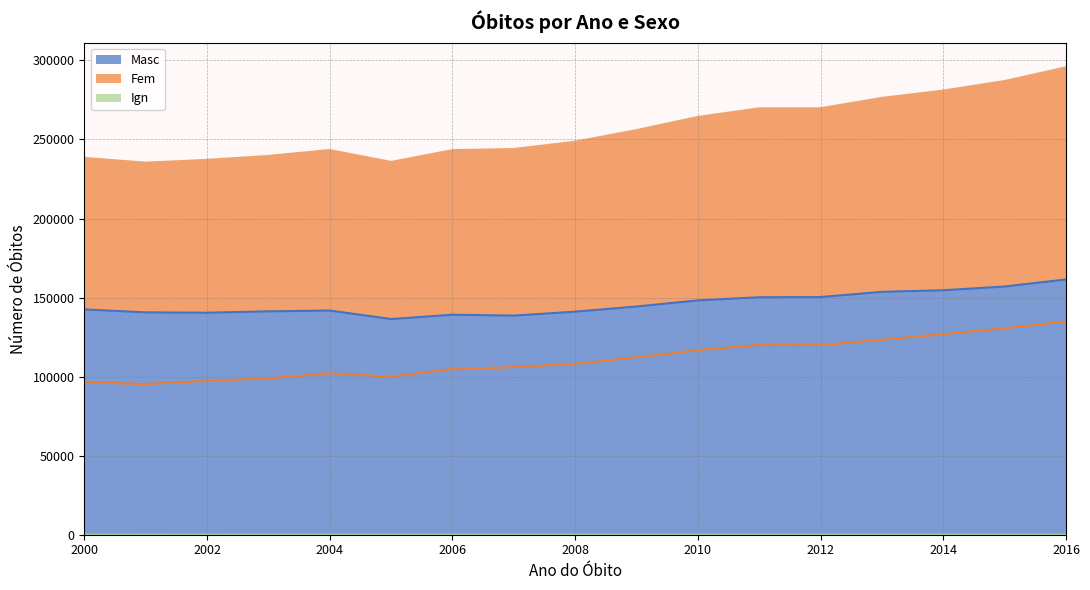

Reading left to right, list all the values displayed in this chart.

Masc: 142505	140643	140418	141275	141796	136421	139146	138590	141078	144331	148212	150191	150315	153612	154639	156973	161454
Fem: 96451	95321	97308	98943	102150	100003	104724	106003	108114	112215	116678	120111	120053	123306	126910	130606	134837
Ign: 3	23	15	35	38	32	85	60	55	81	61	65	64	62	75	66	68